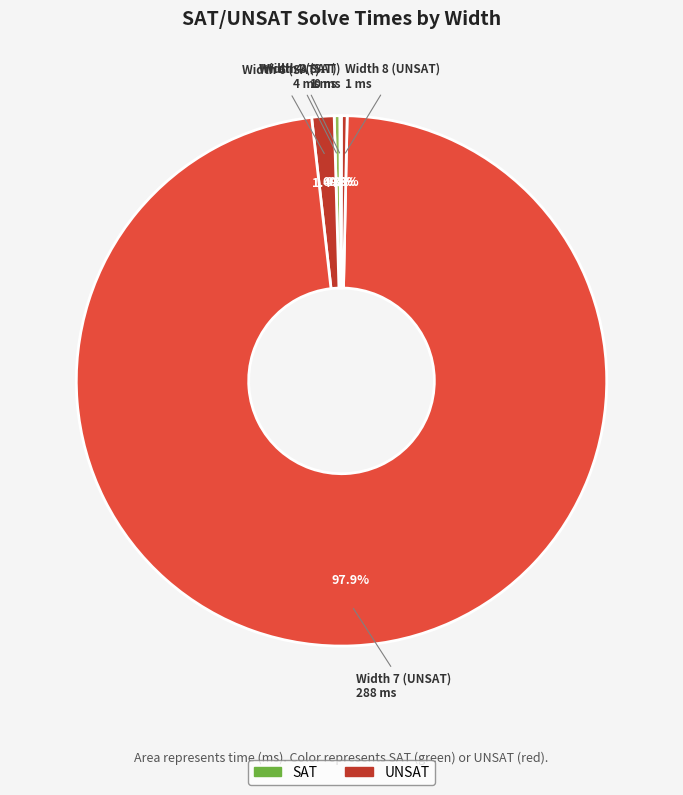

The Width 7 (UNSAT) slice represents 98% of the pie. True or false?

True